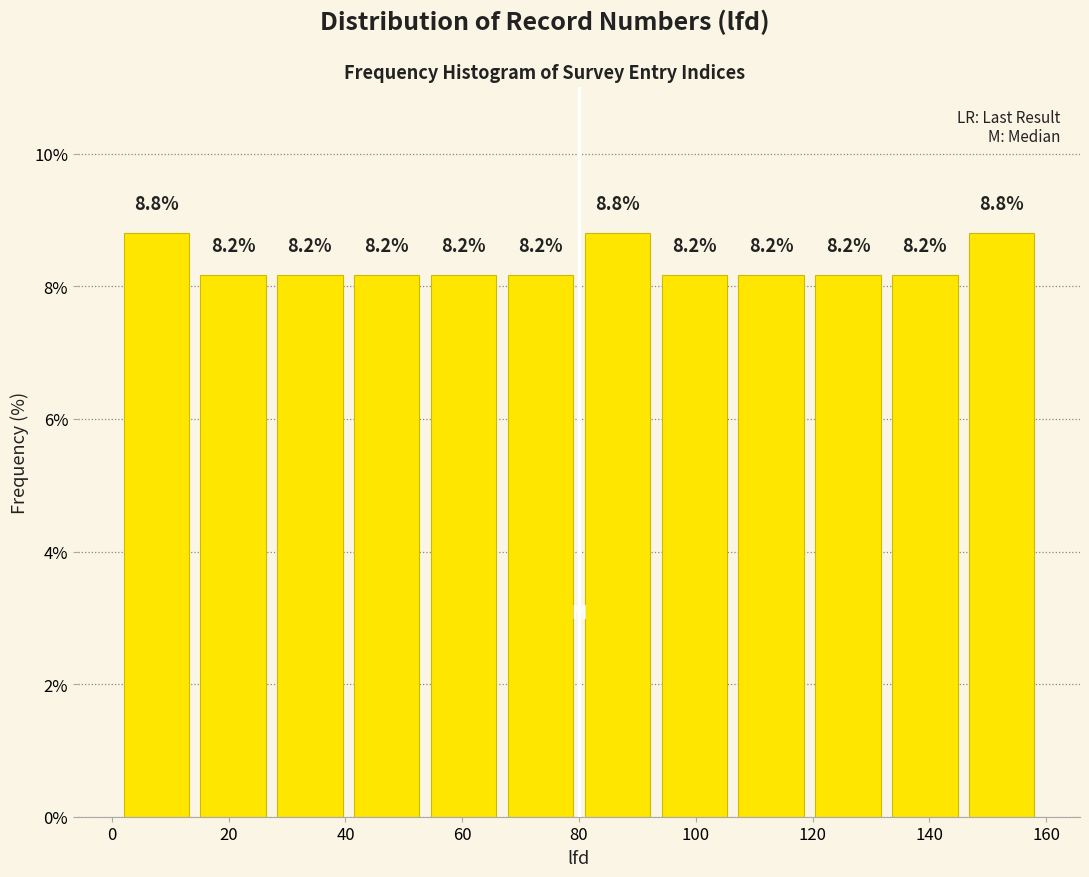

Reading left to right, list every bar in this chart as the range it spans on the x-axis followed by its height. The bar edges are not printed on the chart, so give them approximately, as read against the axis.

2 to 14: 8.8
14 to 28: 8.2
28 to 40: 8.2
40 to 54: 8.2
54 to 66: 8.2
66 to 80: 8.2
80 to 94: 8.8
94 to 106: 8.2
106 to 120: 8.2
120 to 132: 8.2
132 to 146: 8.2
146 to 160: 8.8